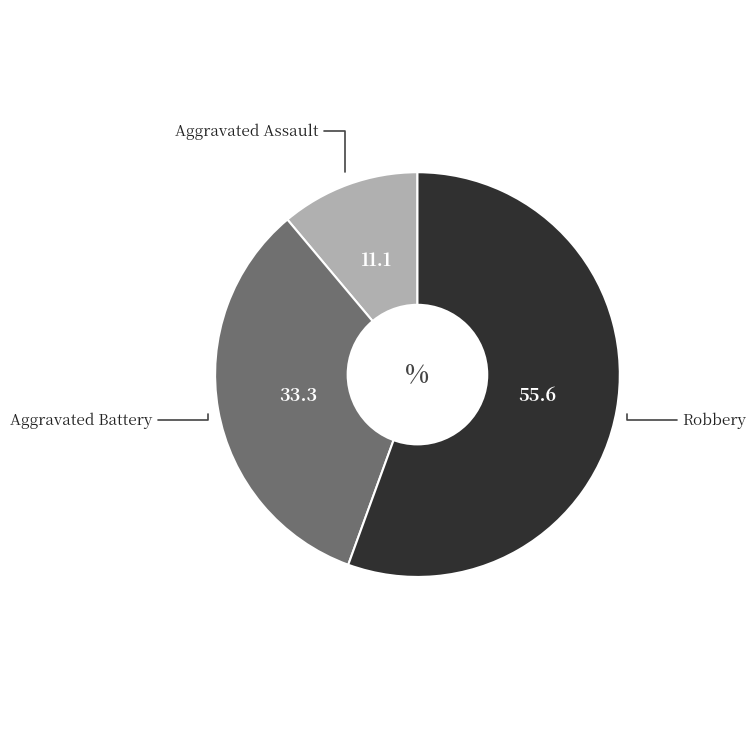

Is there a majority slice in this chart?

Yes